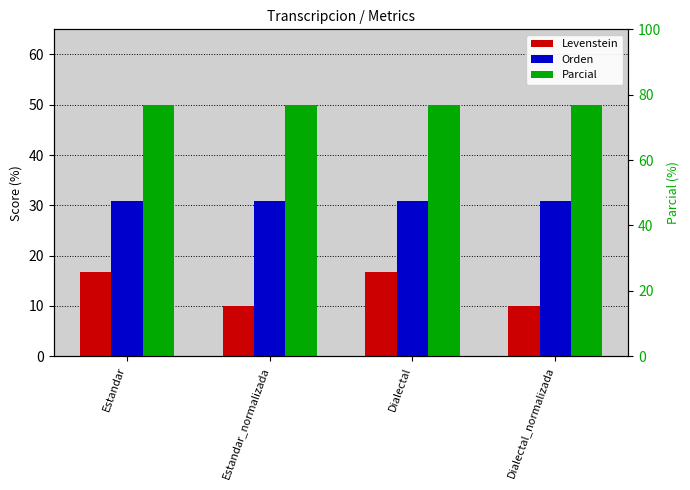

Reading left to right, transcribe all the data shown in this chart.

Levenstein: Estandar=16.7	Estandar_normalizada=10.0	Dialectal=16.7	Dialectal_normalizada=10.0
Orden: Estandar=30.8	Estandar_normalizada=30.8	Dialectal=30.8	Dialectal_normalizada=30.8
Parcial: Estandar=50.0	Estandar_normalizada=50.0	Dialectal=50.0	Dialectal_normalizada=50.0